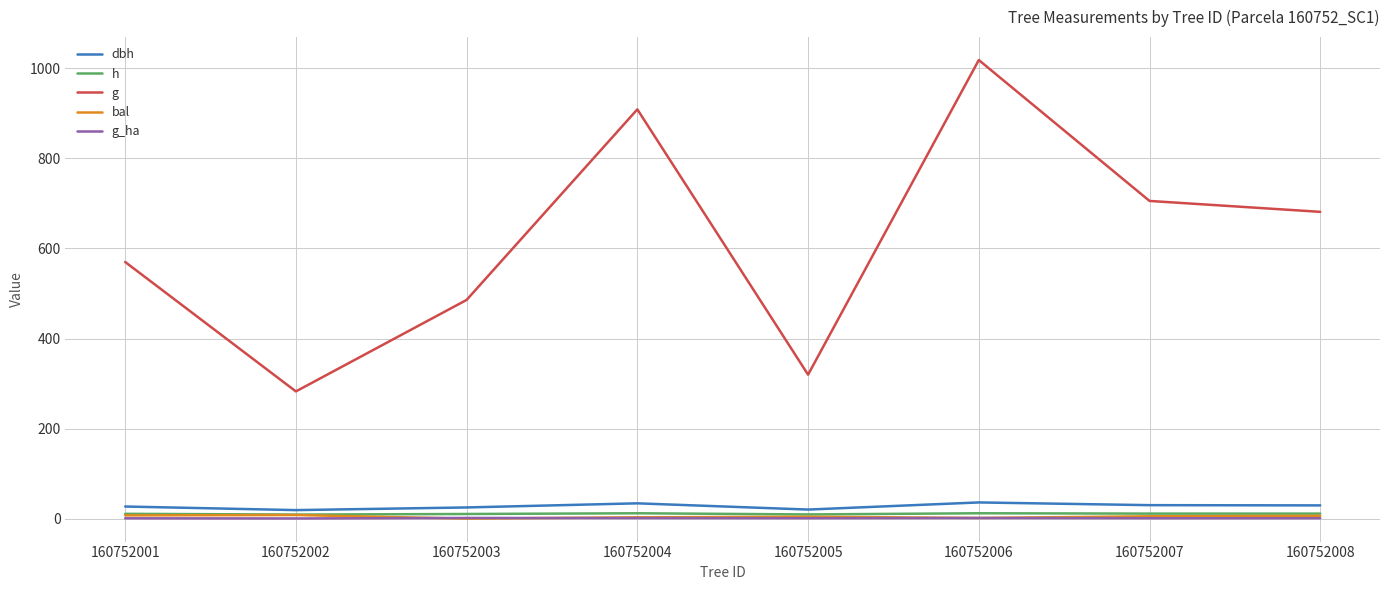

List the labels in order of g value, largest first.

160752006, 160752004, 160752007, 160752008, 160752001, 160752003, 160752005, 160752002